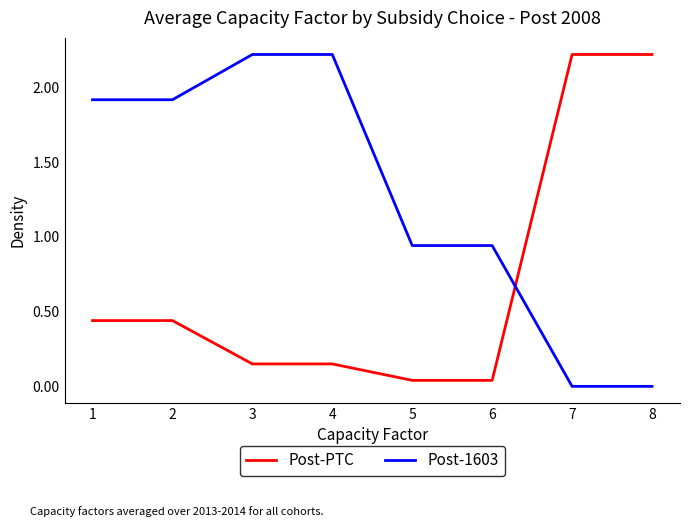

The Post-PTC series shows 0.7 at 6. True or false?

False